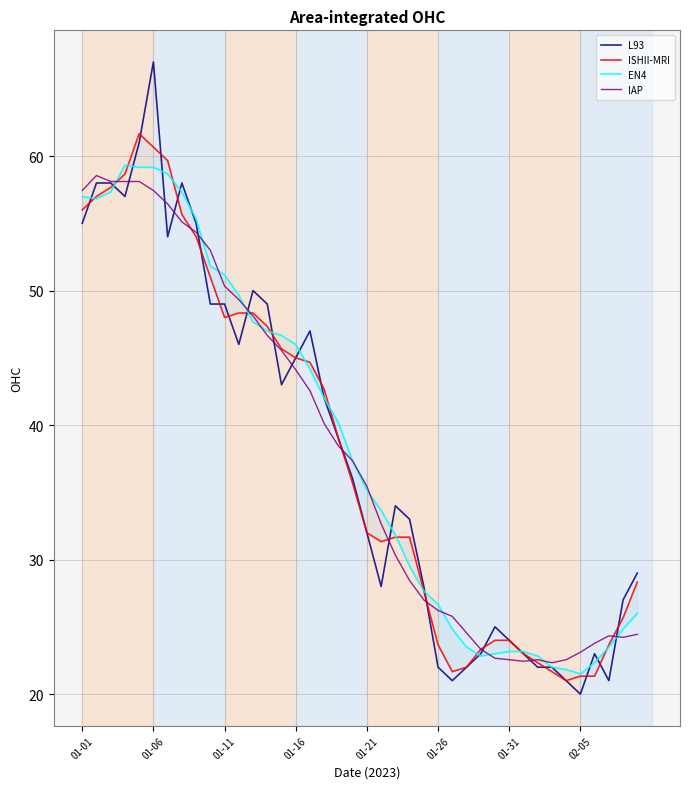

What is the difference between the second highest and second lowest values in the IAP series?

35.7